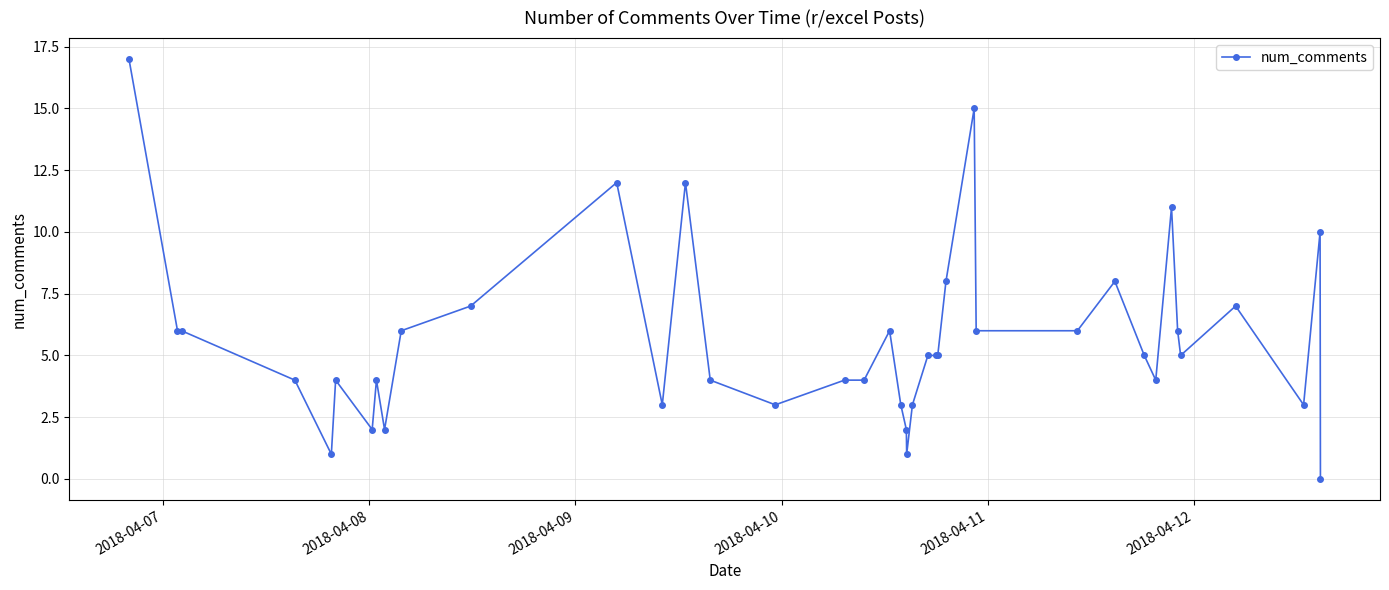

What is the average value?

6